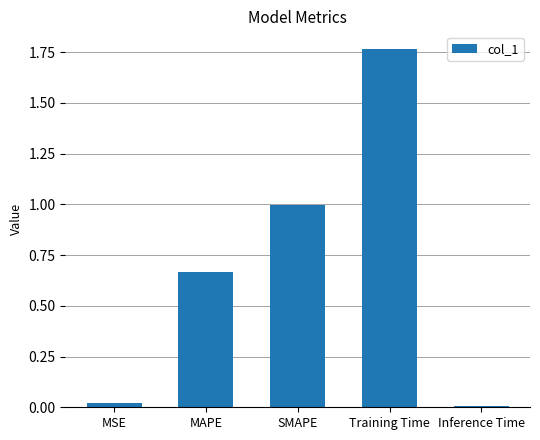

Which label corresponds to the largest value in the chart?

Training Time